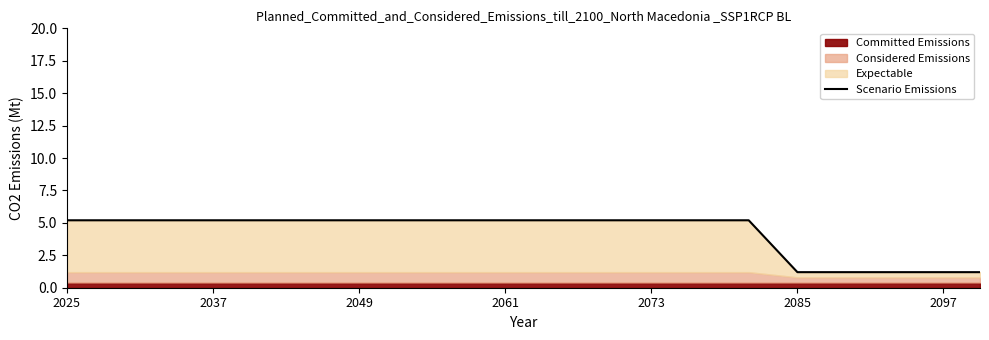

How many lines are shown in the chart?

1